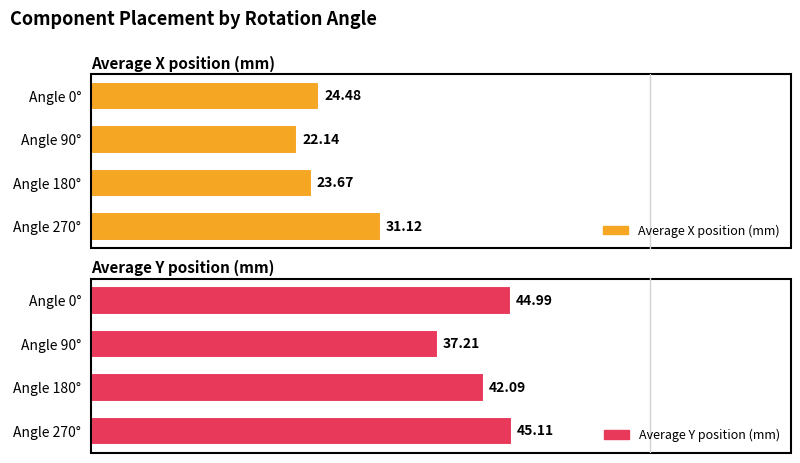

Where is Average Y position (mm) nearest to the value 41?

Angle 180°